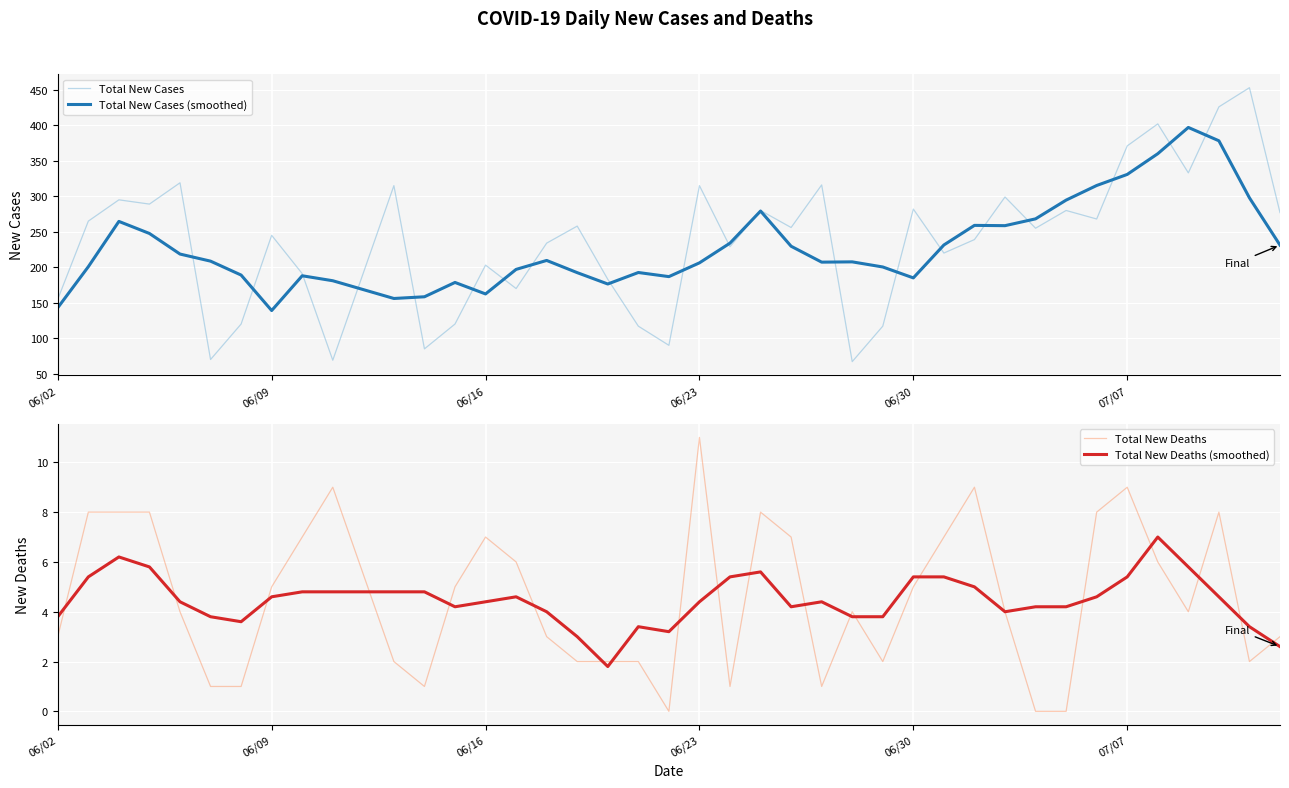

How many lines are shown in the chart?

4